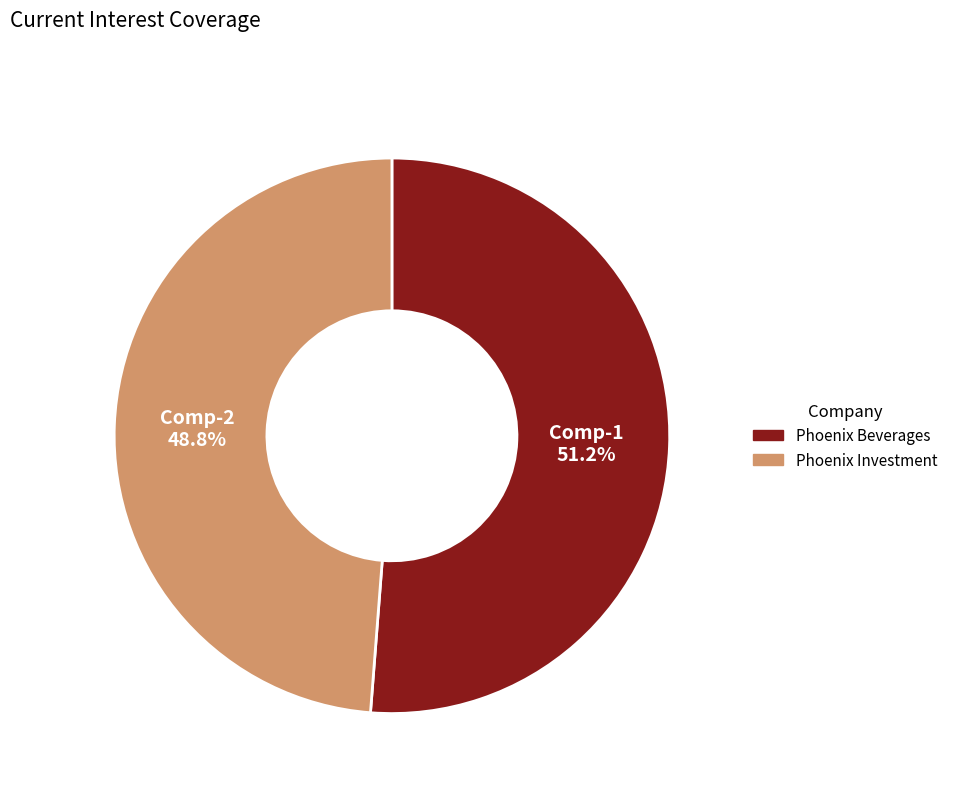

How many slices are in this pie chart?

2